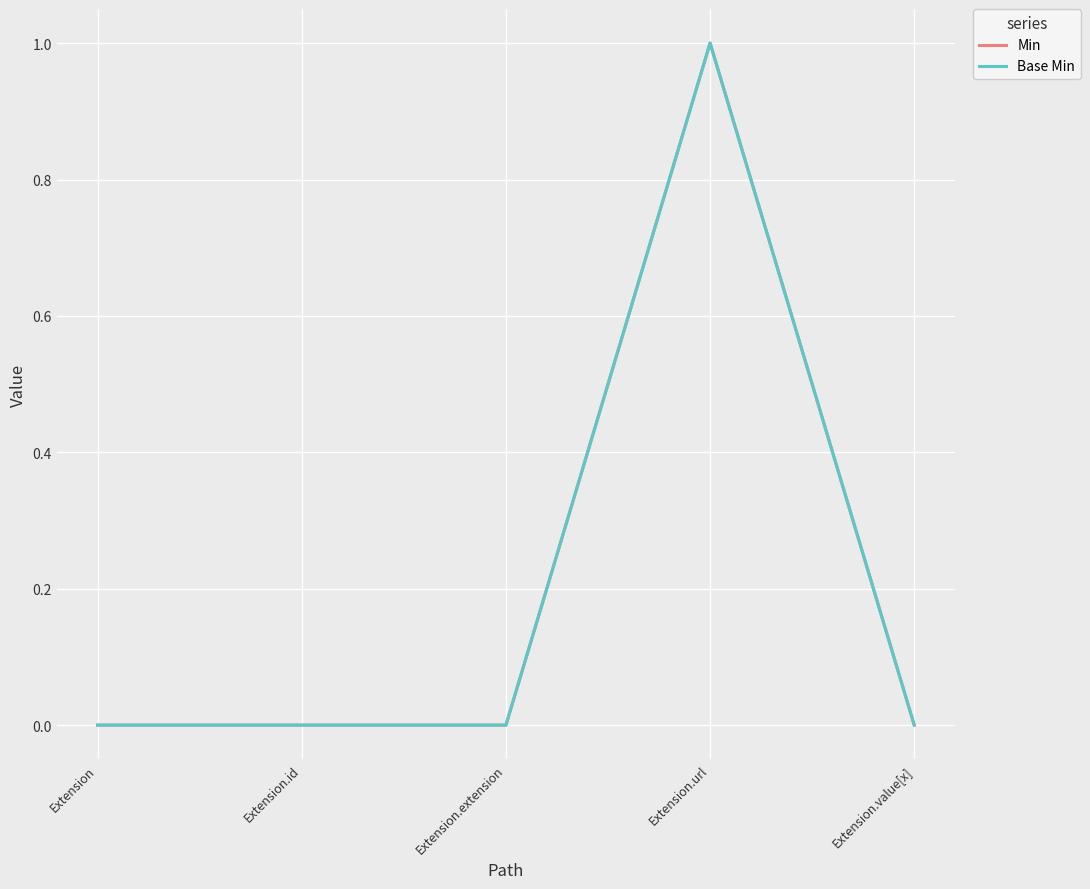

Does the chart display data point markers on the line(s)?

No